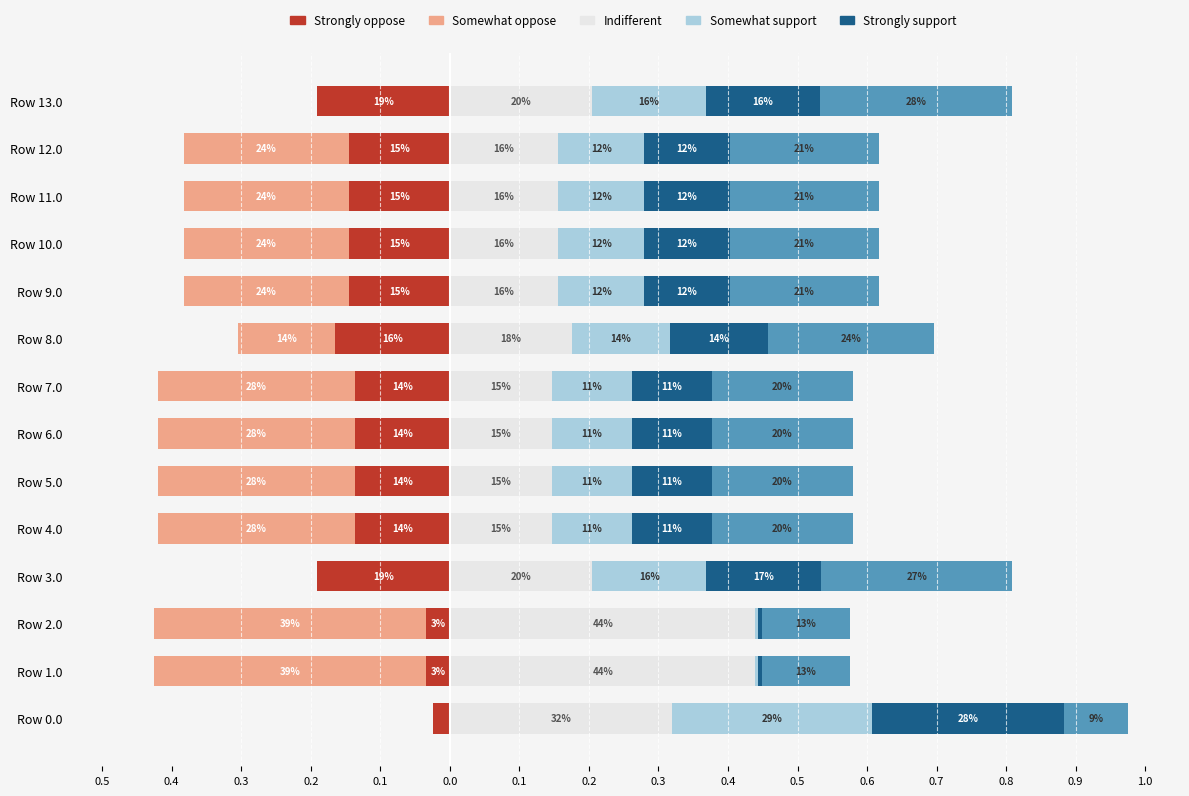

Is it true that Strongly oppose equals -0.1 at Row 11.0?

True